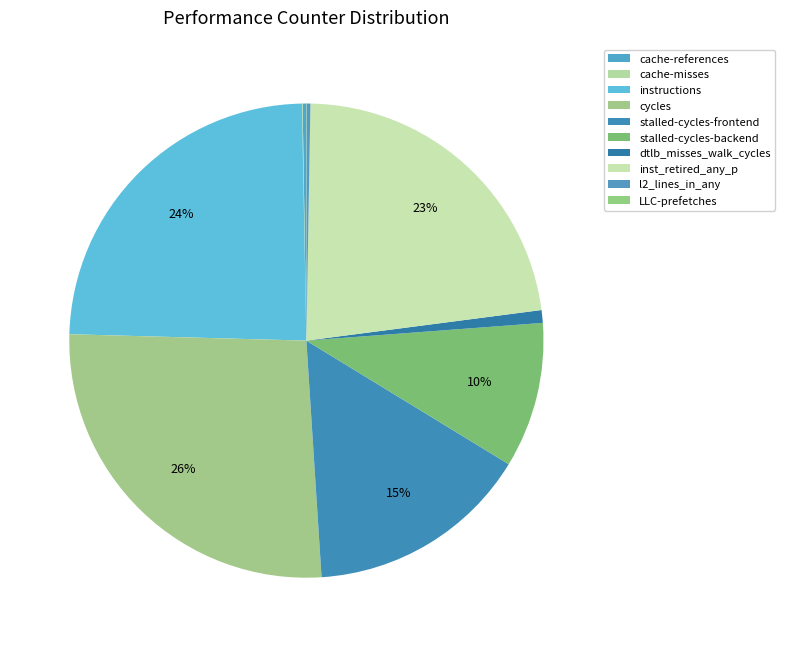

To the nearest percent, what is the combined percentage of l2_lines_in_any and cache-references?

1%